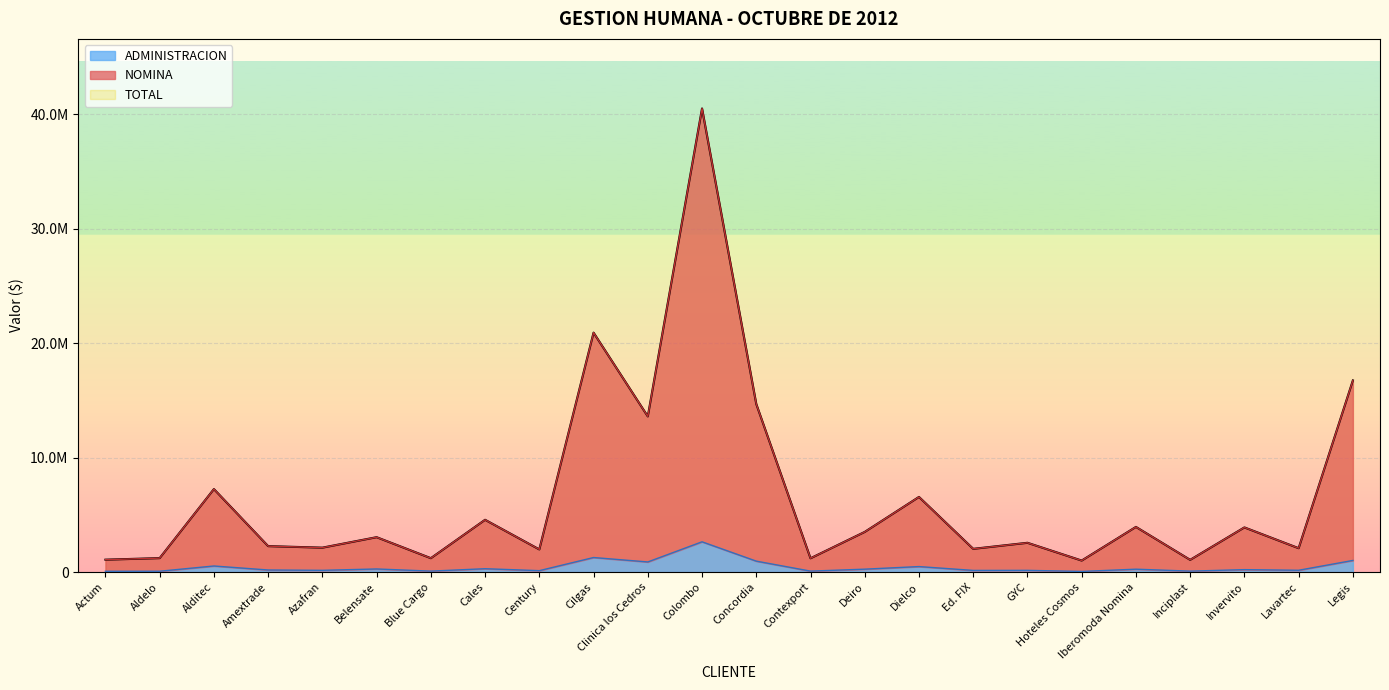

What is the label of the 9th point from the right?

Dielco